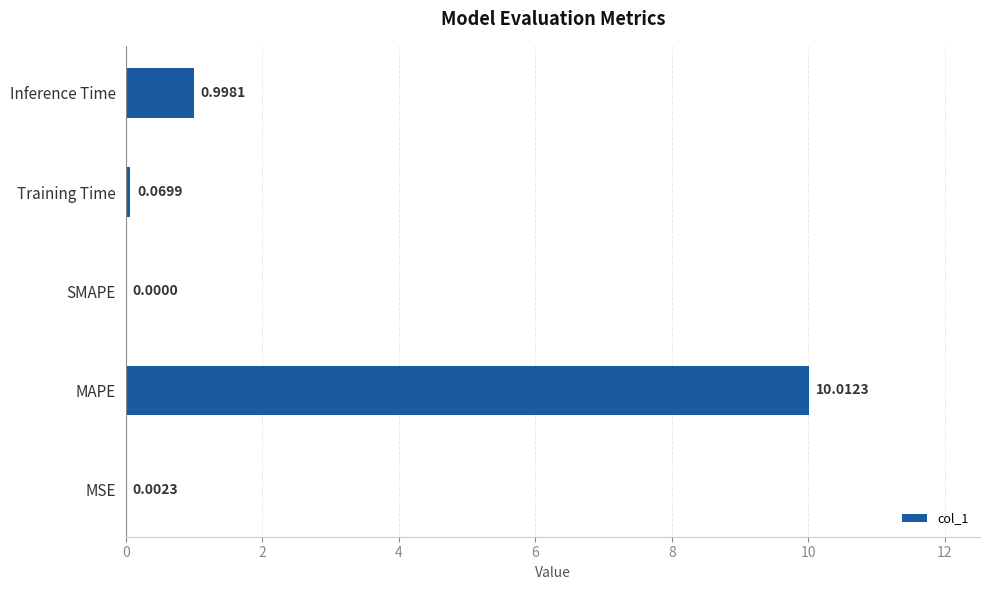

What is the sum of the values at Inference Time and MSE?

1.0